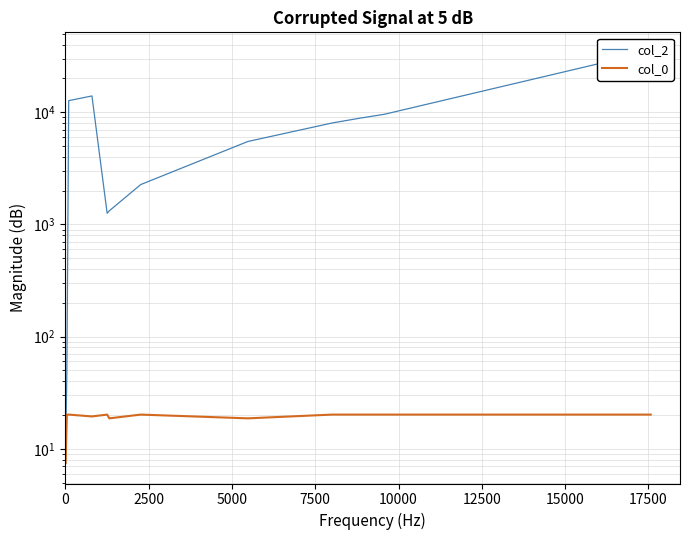

What is the sum of all col_0 values?

265.9